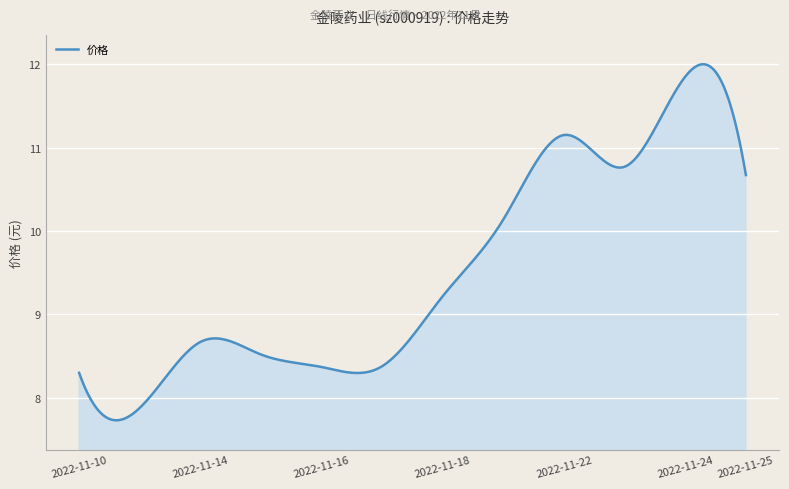

What is the smallest value displayed?

7.7